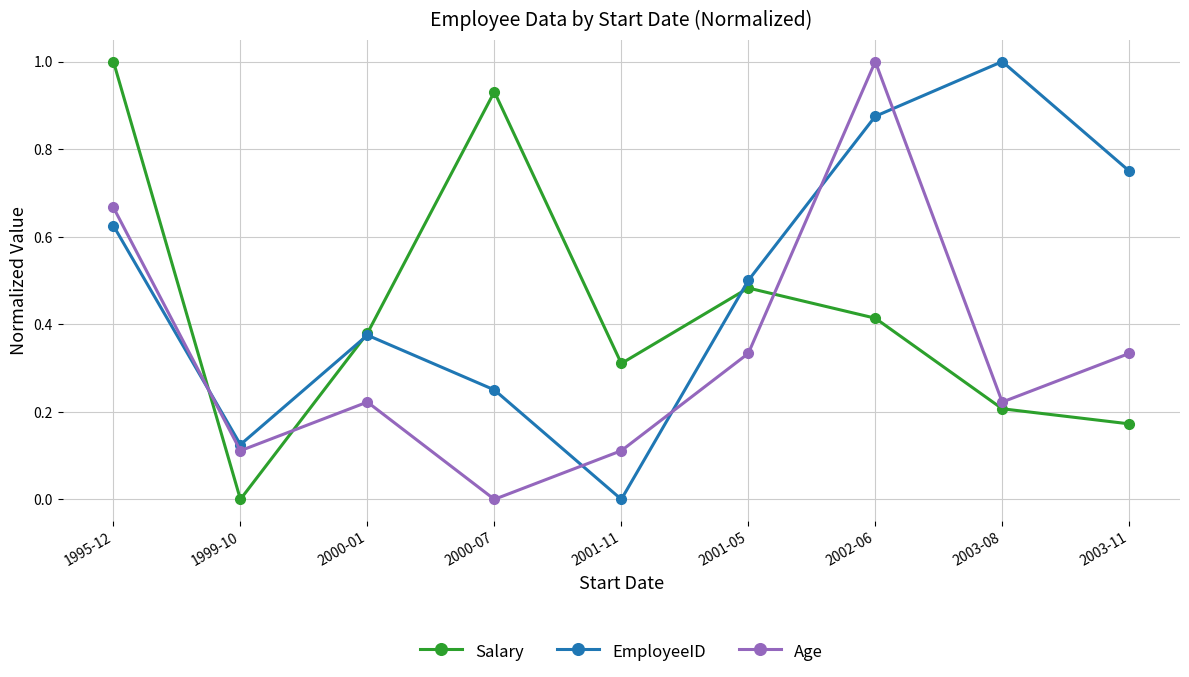

What is the total value across all series at 2000-07?

1.2